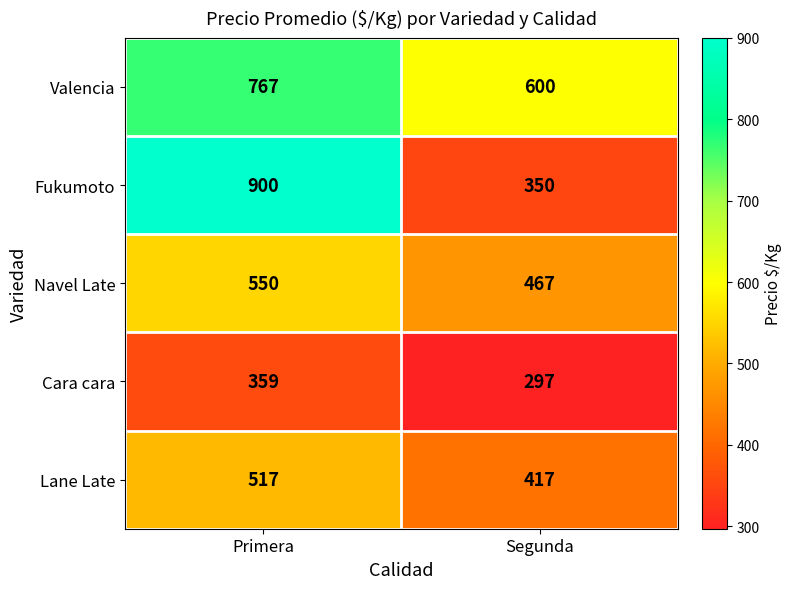

Read the Lane Late value at Segunda.

417